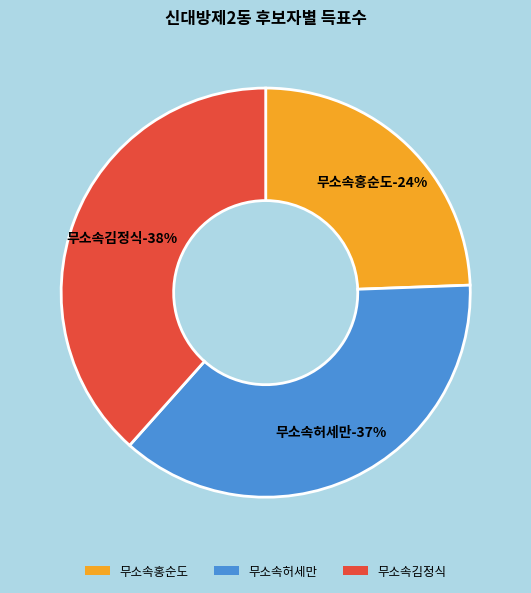

To the nearest percent, what is the average slice percentage?

33%